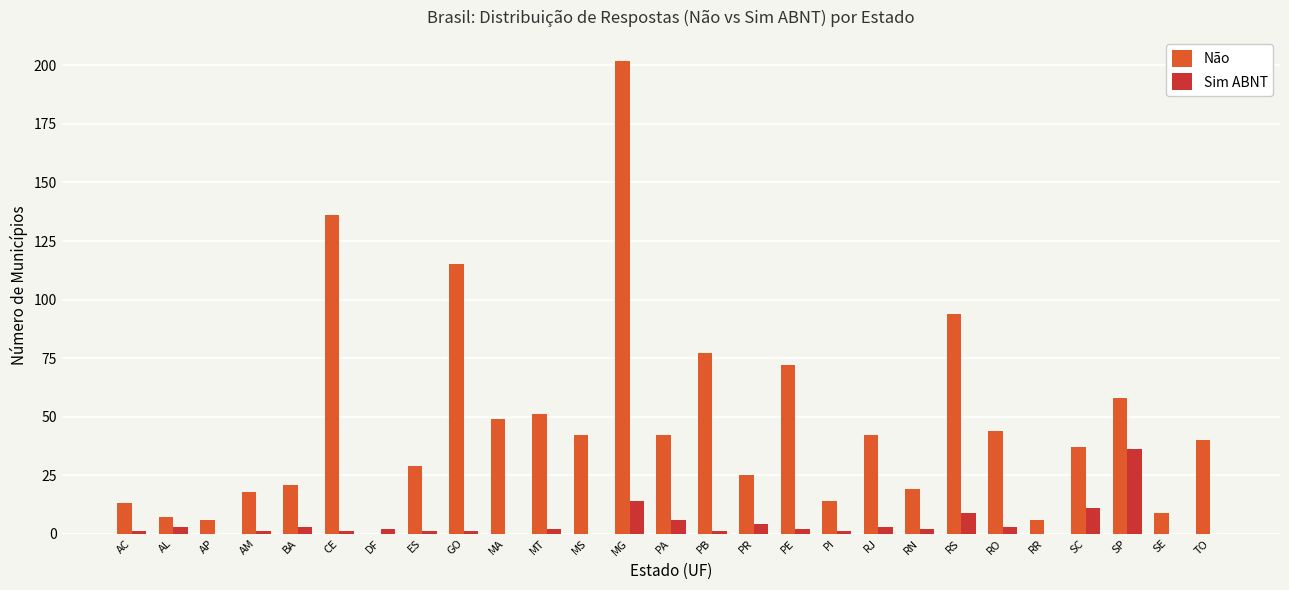

How many data points does each series have?

27